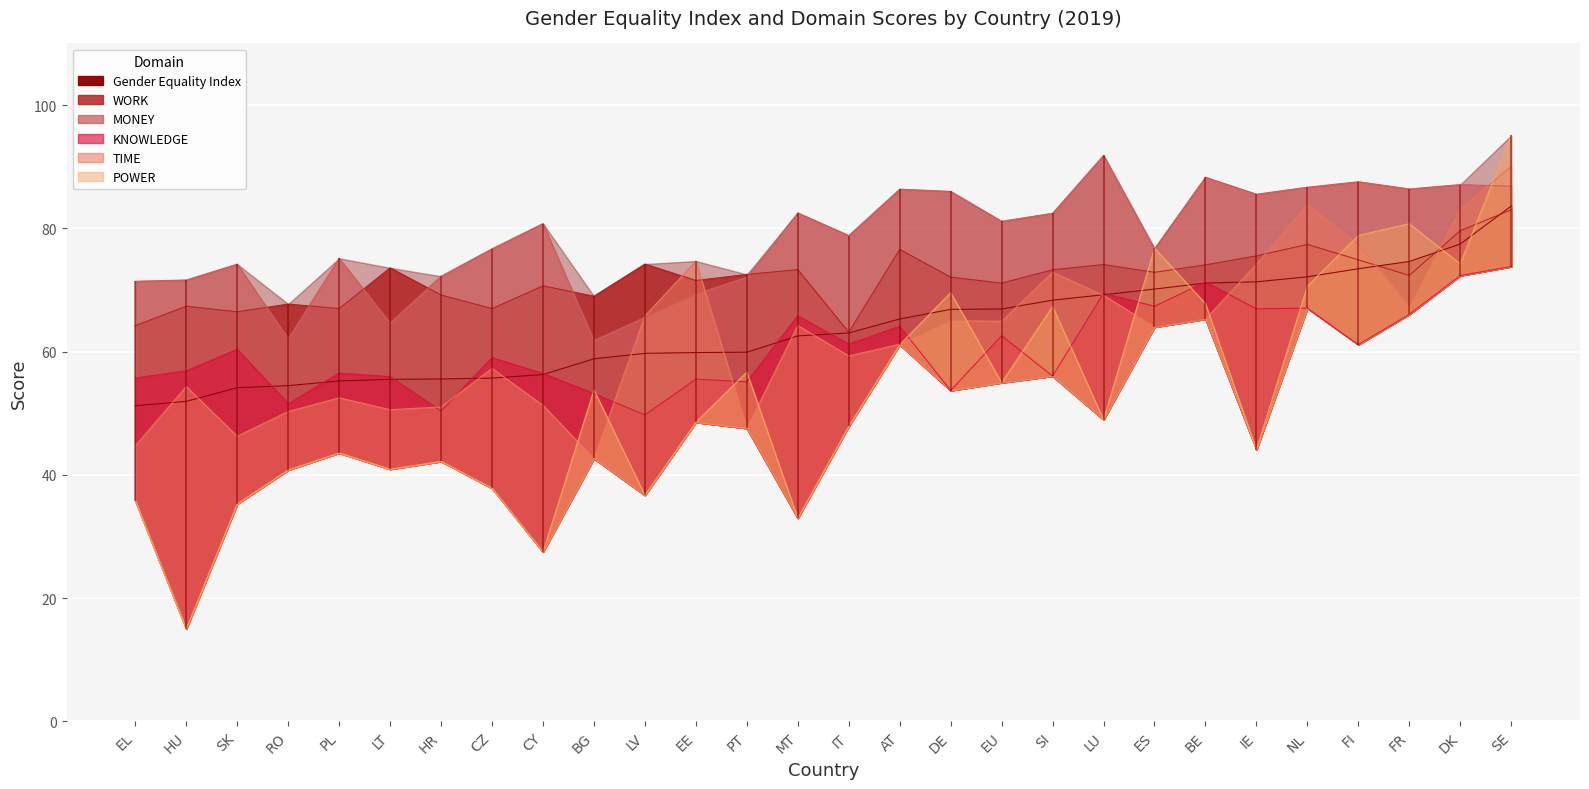

Reading right to left, what are all the values shown in this chart?

Gender Equality Index: SE=83.6	FI=73.4	SK=54.1	SI=68.3	RO=54.5	PT=59.9	PL=55.2	AT=65.3	NL=72.1	MT=62.5	HU=51.9	LU=69.2	LT=55.5	LV=59.7	CY=56.3	IT=63.0	HR=55.6	FR=74.6	ES=70.1	EL=51.2	IE=71.3	EE=59.8	DE=66.8	DK=77.5	CZ=55.7	BG=58.8	BE=71.1	EU=66.9
WORK: SE=83.0	FI=74.9	SK=66.5	SI=73.3	RO=67.7	PT=72.5	PL=67.0	AT=76.6	NL=77.4	MT=73.3	HU=67.4	LU=74.1	LT=73.6	LV=74.2	CY=70.7	IT=63.1	HR=69.2	FR=72.4	ES=72.9	EL=64.2	IE=75.5	EE=71.5	DE=72.1	DK=79.6	CZ=67.0	BG=69.0	BE=74.1	EU=71.1
MONEY: SE=86.8	FI=87.6	SK=74.2	SI=82.4	RO=62.0	PT=72.0	PL=75.1	AT=86.4	NL=86.7	MT=82.5	HU=71.6	LU=91.8	LT=64.7	LV=65.5	CY=80.8	IT=78.8	HR=72.2	FR=86.4	ES=76.7	EL=71.4	IE=85.5	EE=69.3	DE=86.0	DK=87.1	CZ=76.7	BG=61.8	BE=88.3	EU=81.2
KNOWLEDGE: SE=73.8	FI=61.1	SK=60.4	SI=56.0	RO=51.5	PT=55.1	PL=56.5	AT=64.1	NL=67.0	MT=65.8	HU=56.9	LU=69.5	LT=55.9	LV=49.7	CY=56.5	IT=61.2	HR=50.4	FR=66.0	ES=67.3	EL=55.7	IE=66.9	EE=55.5	DE=53.7	DK=72.3	CZ=59.0	BG=53.2	BE=71.3	EU=62.6
TIME: SE=90.1	FI=77.4	SK=46.3	SI=72.9	RO=50.3	PT=47.5	PL=52.5	AT=61.2	NL=83.9	MT=64.2	HU=54.3	LU=69.1	LT=50.6	LV=65.8	CY=51.3	IT=59.3	HR=51.0	FR=67.3	ES=64.0	EL=44.7	IE=74.2	EE=74.7	DE=65.0	DK=83.1	CZ=57.3	BG=42.6	BE=65.3	EU=64.9
POWER: SE=95.1	FI=78.8	SK=35.3	SI=67.3	RO=40.8	PT=56.7	PL=43.5	AT=61.1	NL=70.6	MT=33.0	HU=15.0	LU=49.0	LT=40.9	LV=36.7	CY=27.5	IT=47.9	HR=42.2	FR=80.8	ES=76.8	EL=35.8	IE=44.1	EE=48.5	DE=69.6	DK=74.2	CZ=37.8	BG=53.8	BE=67.8	EU=55.0